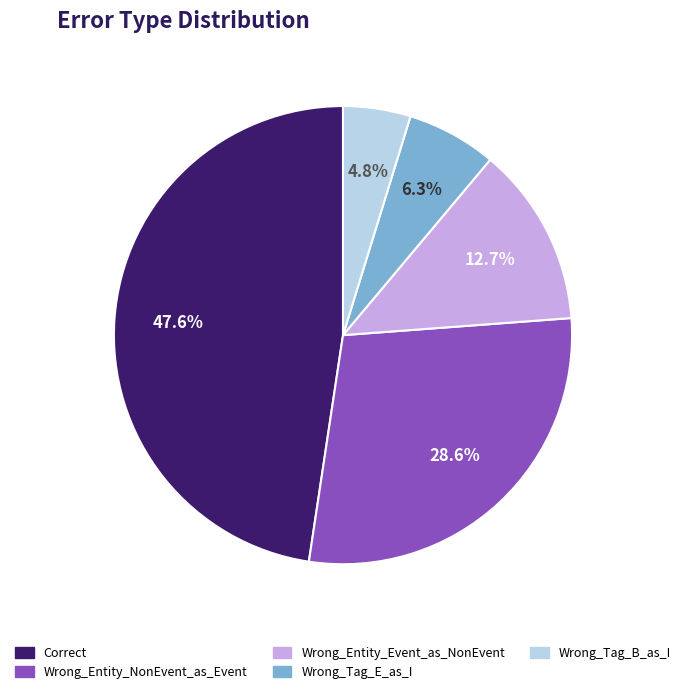

What is the total percentage of Correct and Wrong_Entity_NonEvent_as_Event?

76.2%